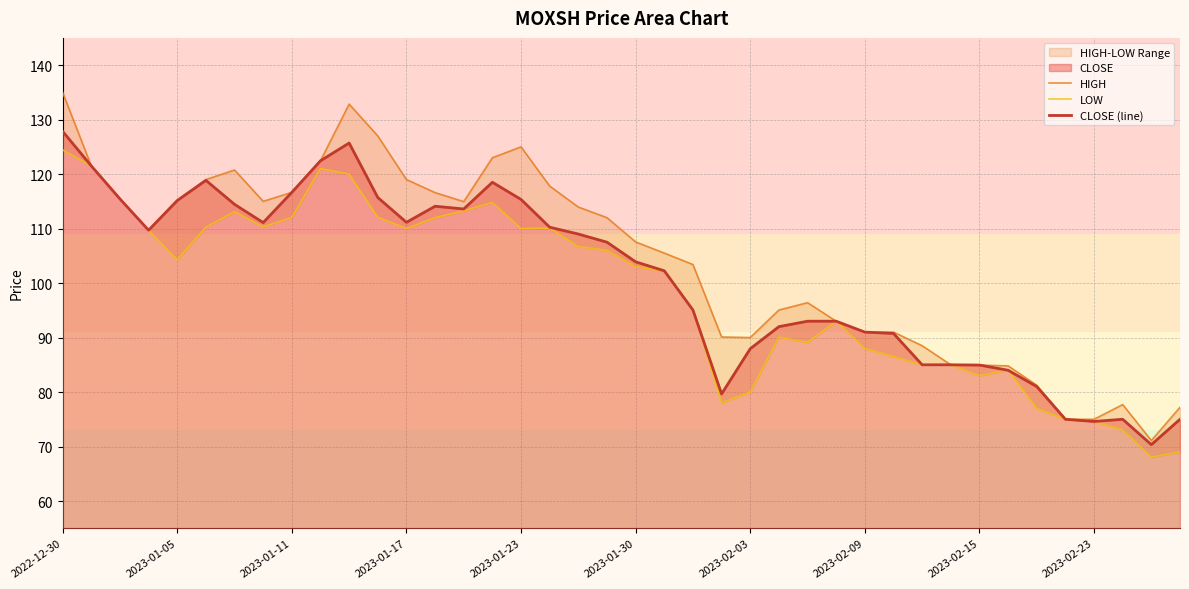

How many values in the CLOSE (line) series are below 107?

20